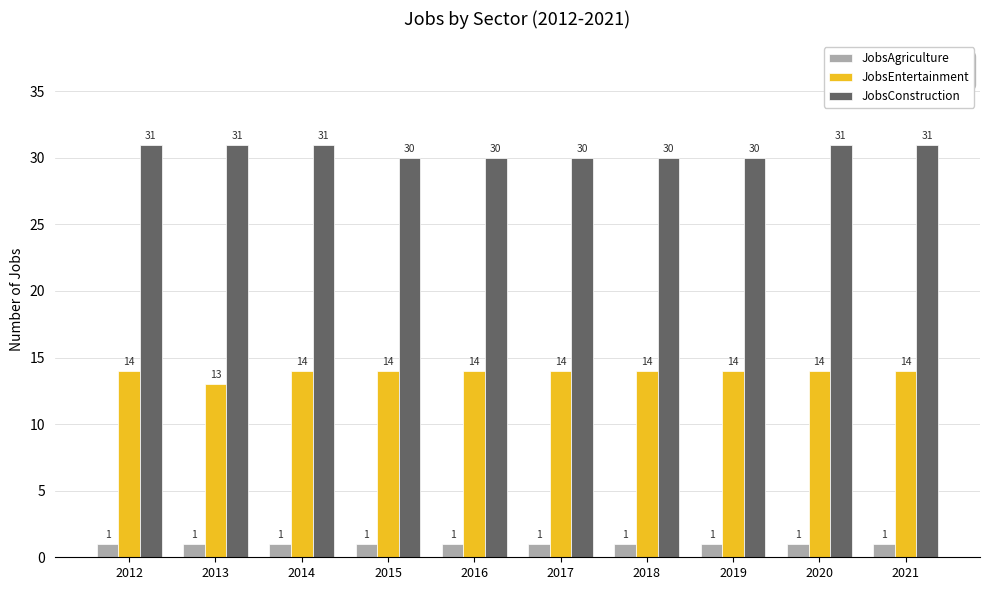

What is the sum of all JobsConstruction values?

305